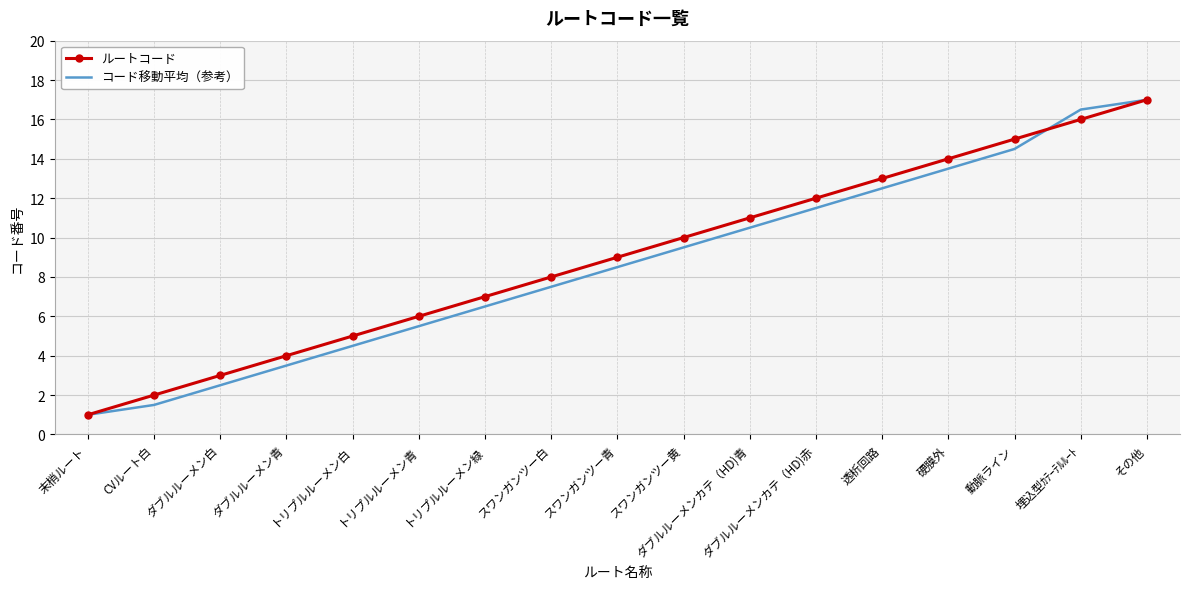

The コード移動平均（参考） series shows 16.5 at 埋込型ｶﾃｰﾃﾙﾙｰﾄ. True or false?

True